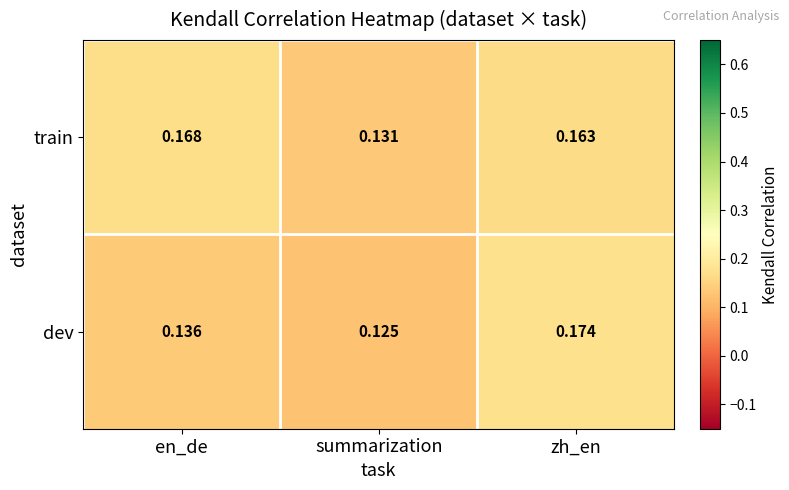

Which series changed the most between summarization and zh_en?

dev